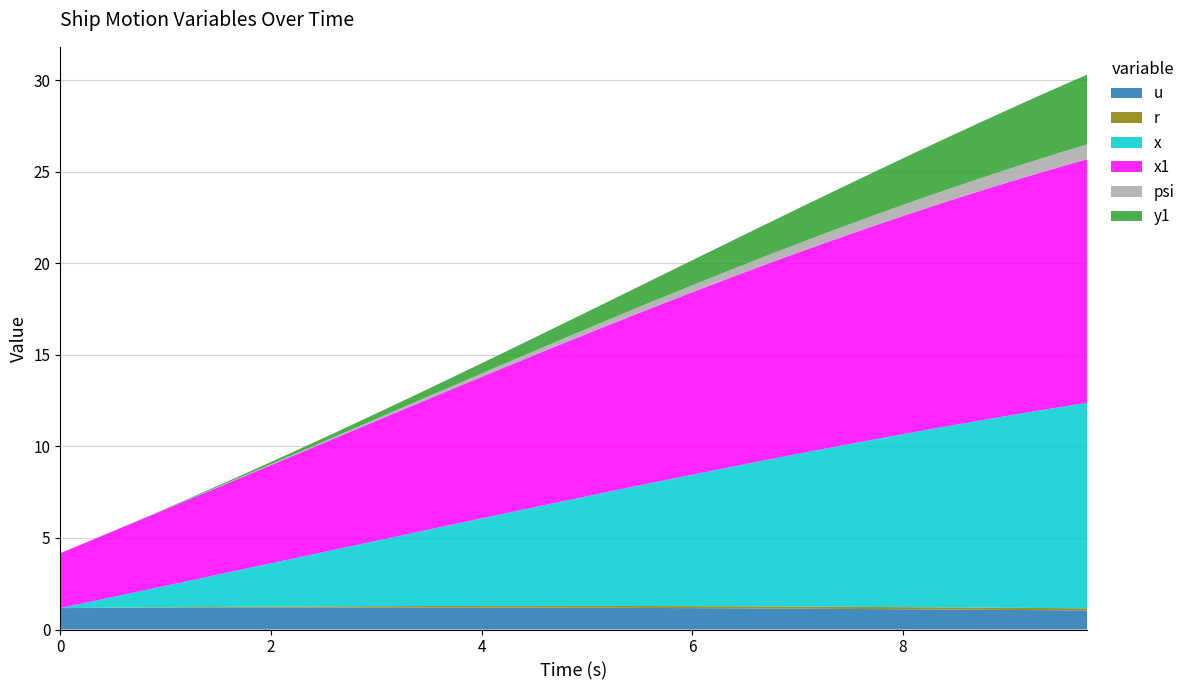

Reading left to right, list all the values displayed in this chart.

u: 1.2	1.2	1.2	1.2	1.2	1.2	1.2	1.2	1.2	1.2	1.2	1.2	1.2	1.2	1.2	1.2	1.2	1.2	1.2	1.2	1.2	1.2	1.2	1.2	1.2	1.2	1.2	1.1	1.1	1.1	1.1	1.1	1.1	1.1	1.1	1.1	1.1	1.1	1.1	1.0
r: 0.0	0.0	0.0	0.0	0.0	0.0	0.0	0.0	0.1	0.1	0.1	0.1	0.1	0.1	0.1	0.1	0.1	0.1	0.1	0.1	0.1	0.1	0.1	0.1	0.1	0.1	0.1	0.1	0.1	0.1	0.1	0.1	0.1	0.1	0.1	0.1	0.1	0.1	0.1	0.1
x: 0.0	0.3	0.6	0.9	1.2	1.5	1.8	2.1	2.4	2.7	3.0	3.3	3.6	3.9	4.2	4.5	4.8	5.1	5.4	5.7	6.0	6.3	6.6	6.9	7.2	7.5	7.8	8.1	8.3	8.6	8.9	9.2	9.4	9.7	10.0	10.2	10.5	10.7	11.0	11.2
x1: 3.0	3.3	3.6	3.9	4.2	4.5	4.8	5.1	5.4	5.7	6.0	6.3	6.6	6.9	7.1	7.4	7.7	8.0	8.3	8.6	8.9	9.2	9.4	9.7	10.0	10.2	10.5	10.7	11.0	11.2	11.5	11.7	11.9	12.1	12.3	12.6	12.7	12.9	13.1	13.3
psi: 0.0	0.0	0.0	0.0	0.0	0.0	0.0	0.0	0.0	0.1	0.1	0.1	0.1	0.1	0.1	0.2	0.2	0.2	0.2	0.2	0.3	0.3	0.3	0.4	0.4	0.4	0.4	0.5	0.5	0.5	0.5	0.6	0.6	0.6	0.7	0.7	0.7	0.7	0.8	0.8
y1: 0.0	0.0	0.0	0.0	0.0	0.0	0.1	0.1	0.1	0.2	0.2	0.2	0.3	0.4	0.4	0.5	0.6	0.6	0.7	0.8	0.9	1.0	1.1	1.2	1.4	1.5	1.6	1.8	1.9	2.1	2.2	2.4	2.5	2.7	2.9	3.1	3.2	3.4	3.6	3.8